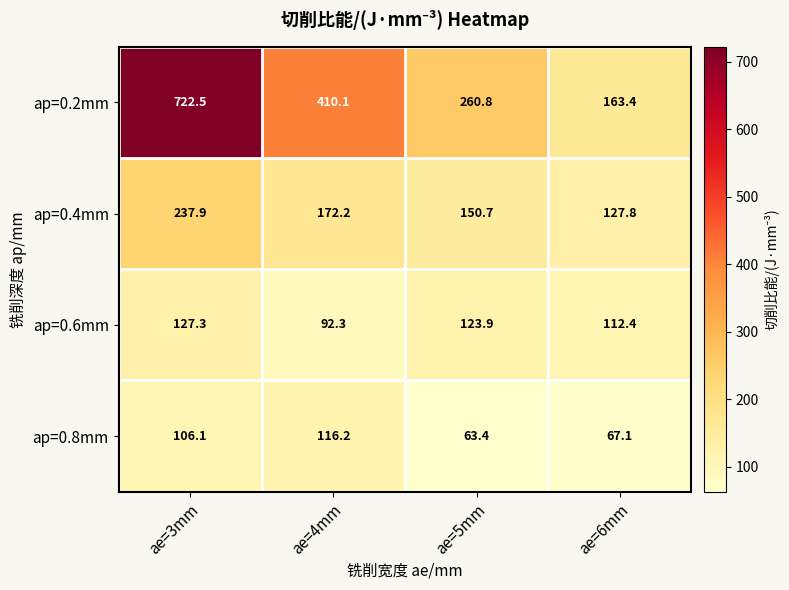

Between ae=4mm and ae=5mm, which series saw the biggest shift?

ap=0.2mm